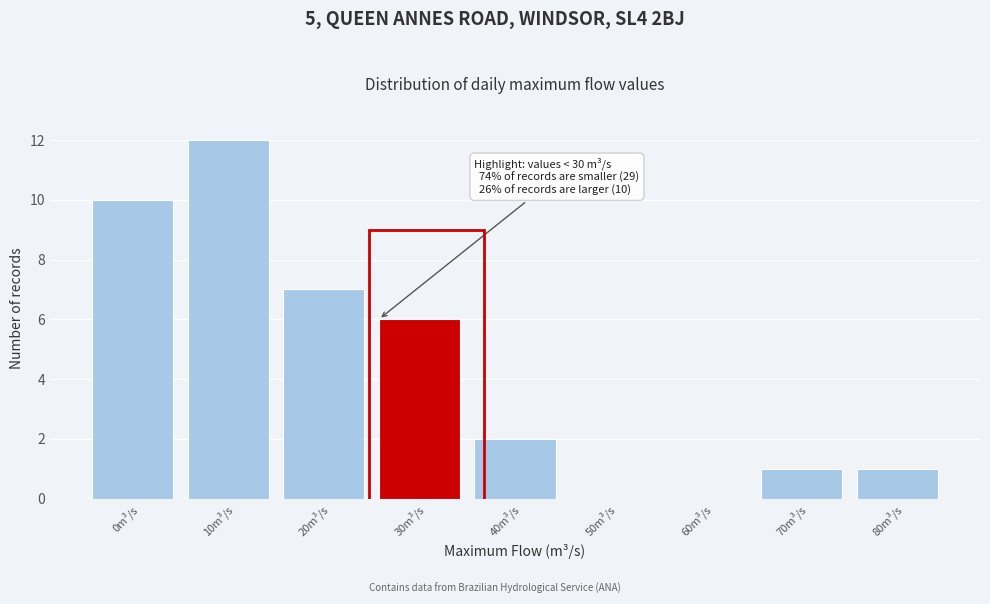

Reading left to right, what are all the values shown in this chart?

0m³/s=10	10m³/s=12	20m³/s=7	30m³/s=6	40m³/s=2	50m³/s=0	60m³/s=0	70m³/s=1	80m³/s=1